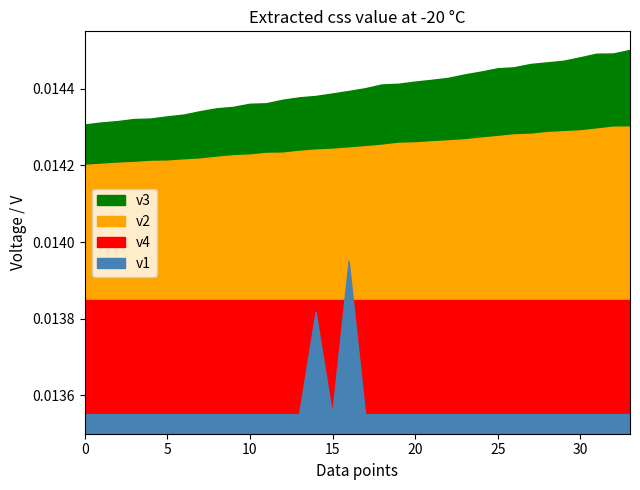

Which has a higher value, 2 or 11?

11